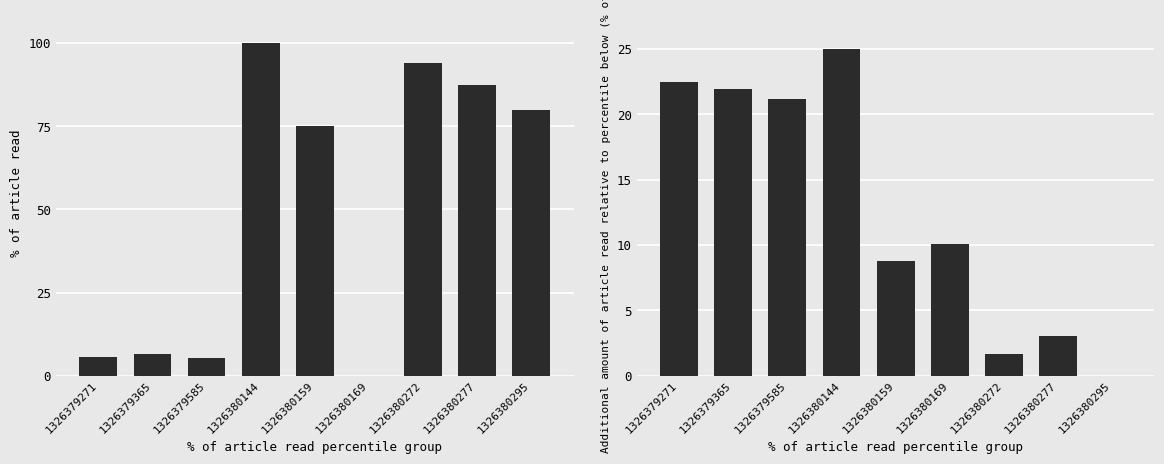

At which label is col_0 closest to 50?

1326380159